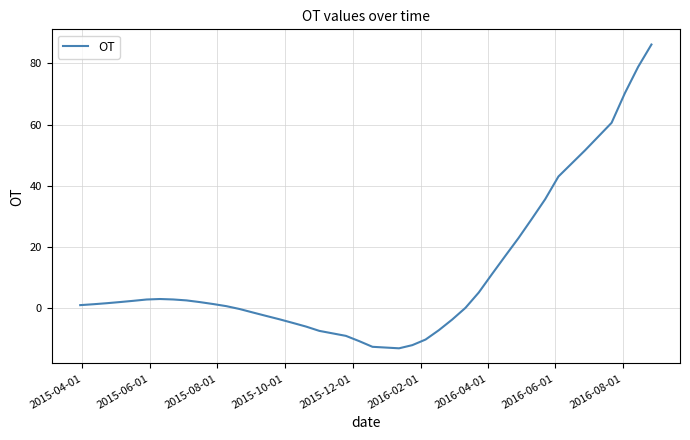

What is the greatest value displayed?

86.2